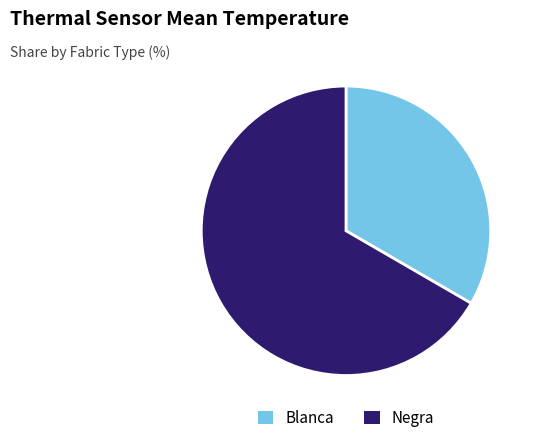

Does any single category account for the majority?

Yes